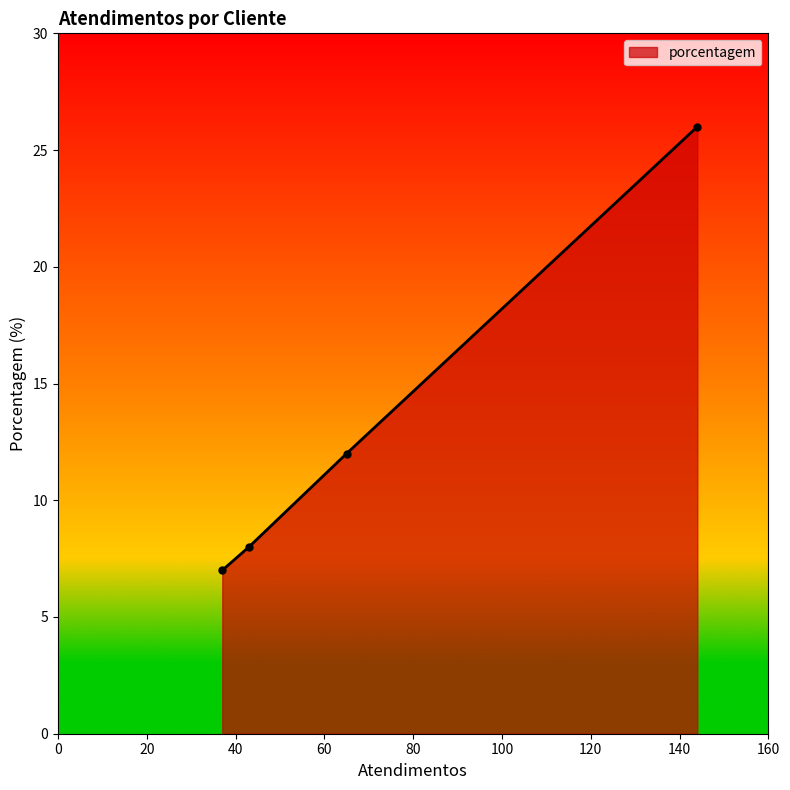

What is the difference between the maximum and second lowest values?

18